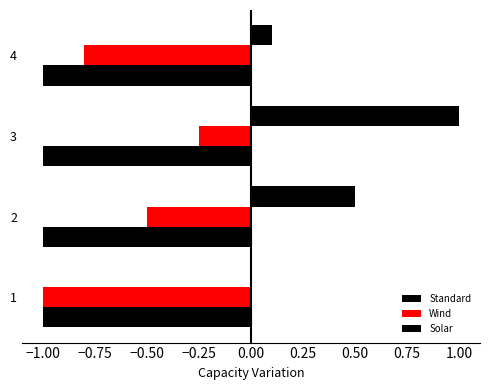

Count the number of data series in this chart.

3